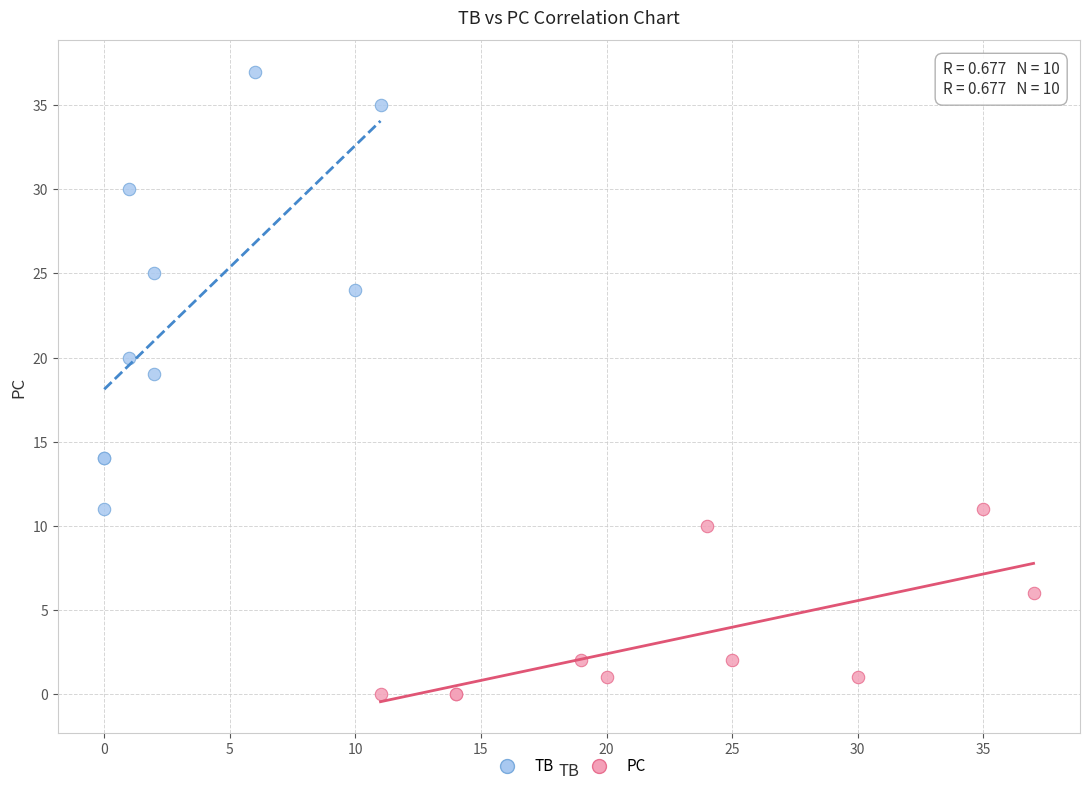

What are all the series names shown in the legend?

TB, PC